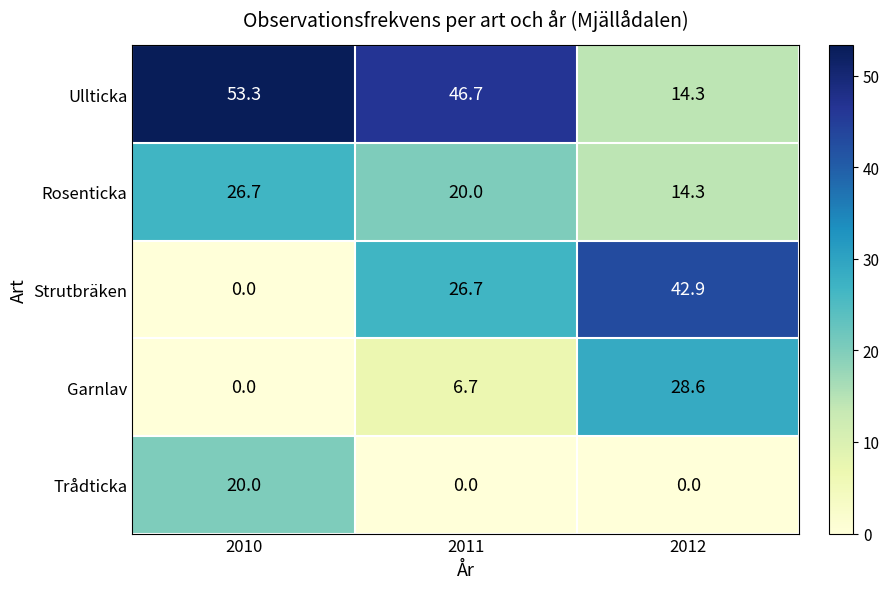

What is the total value across all series at 2011?

100.1